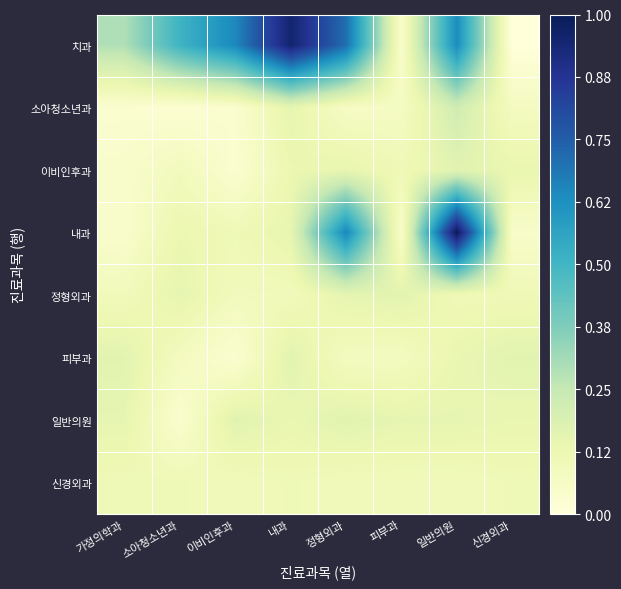

Which series has the largest total across all categories?

치과